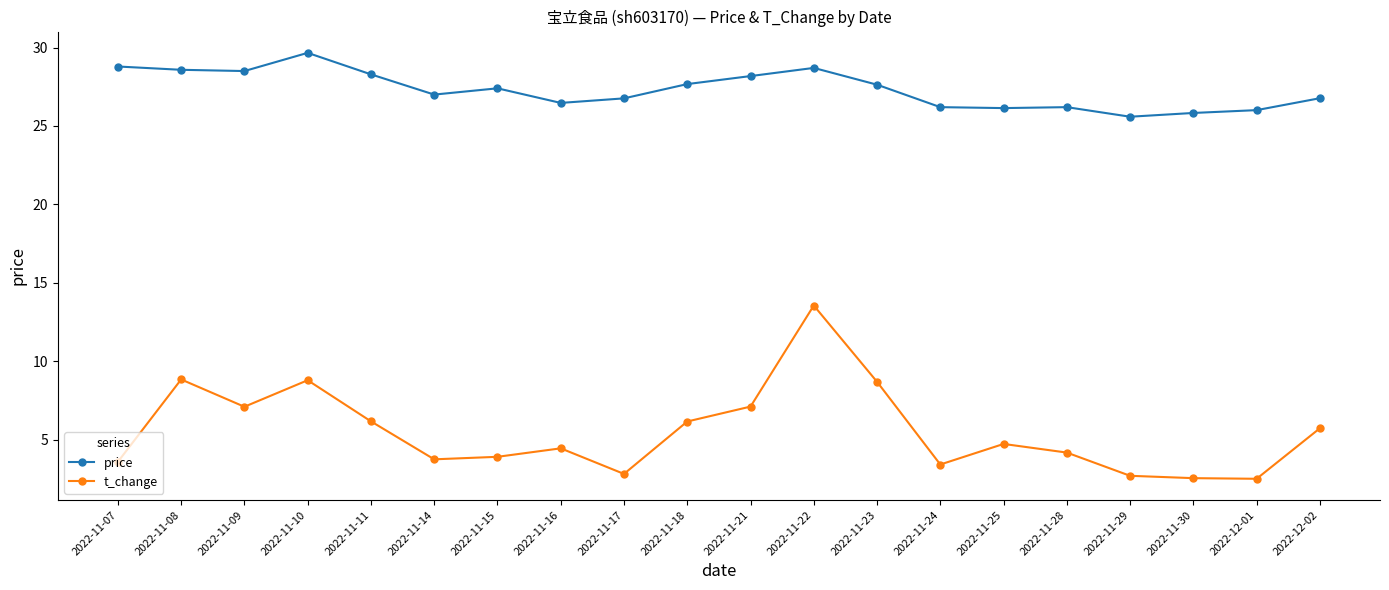

At which category does t_change reach its first local valley?

2022-11-09